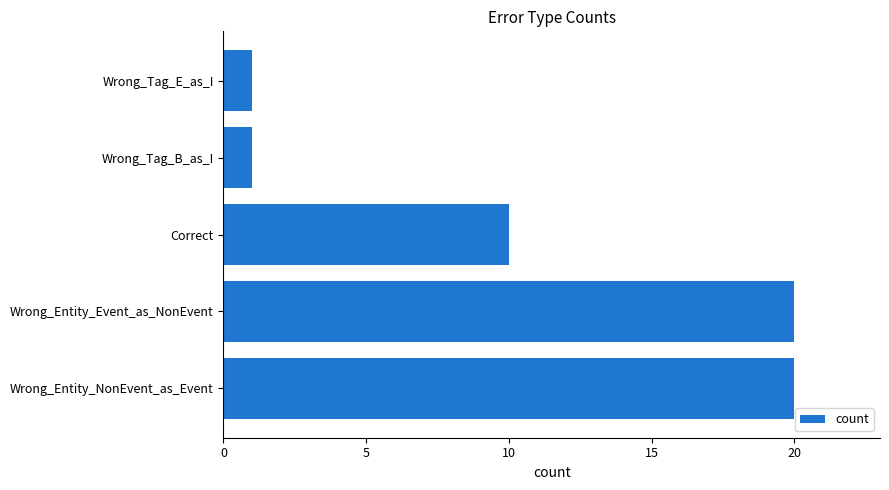

What is the change in value from Correct to Wrong_Tag_B_as_I?

-9